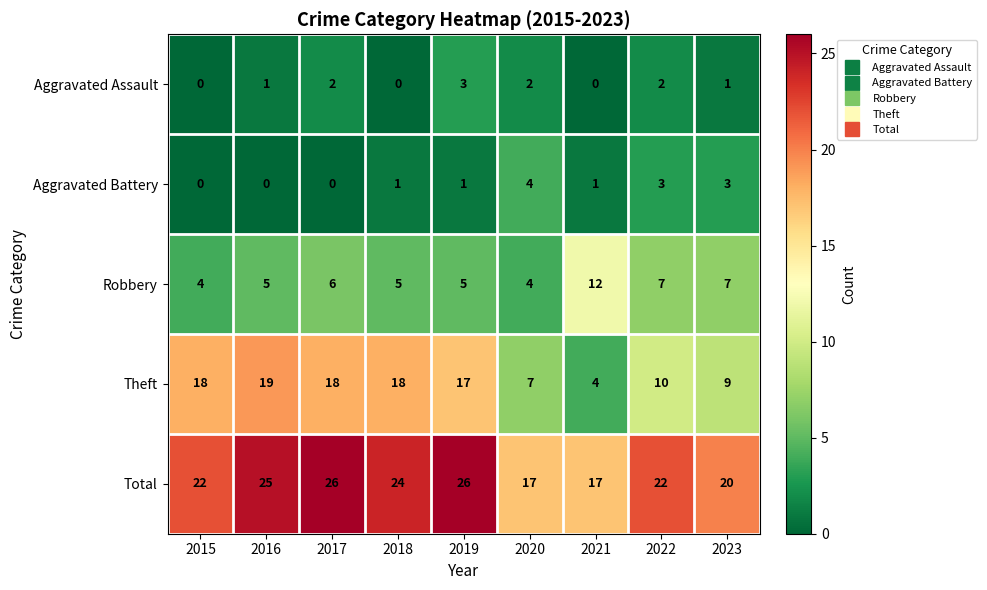

At how many categories does at least one series exceed 4?

9